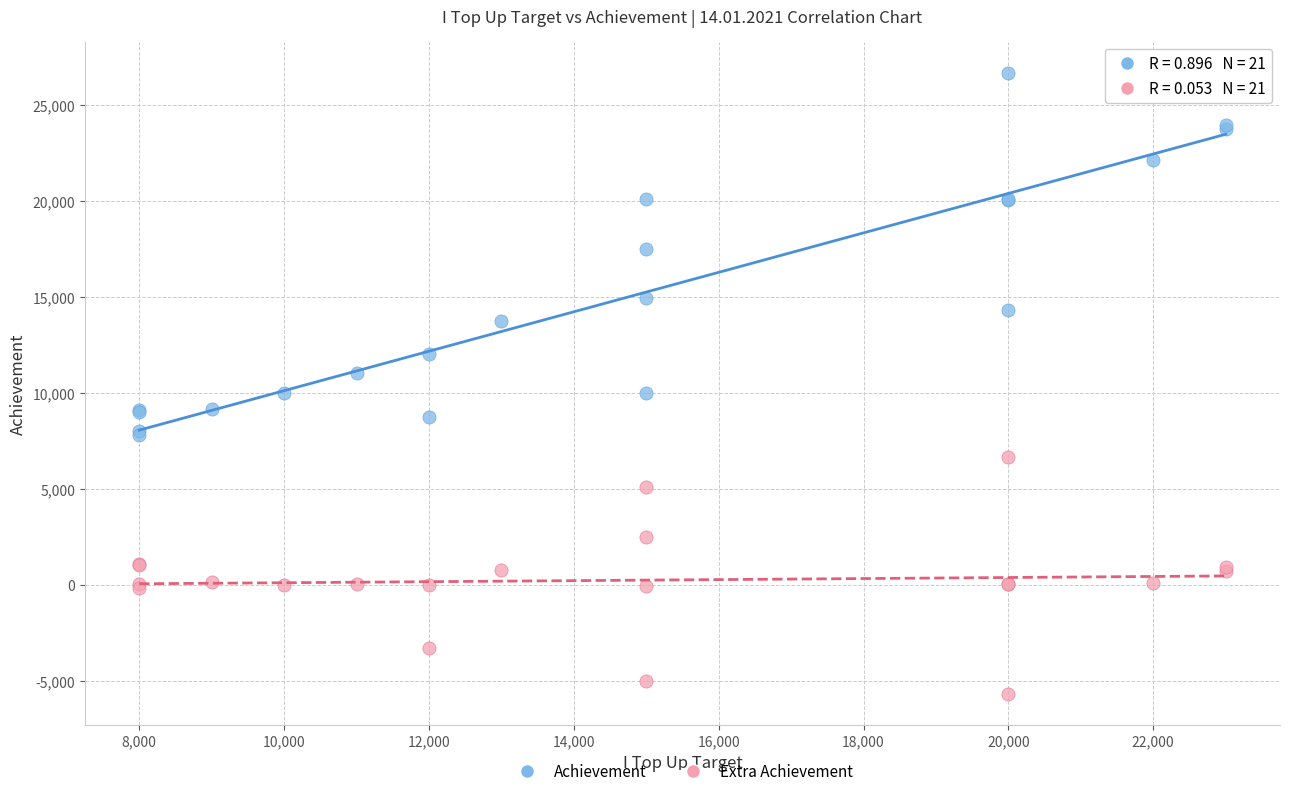

Which series contains the lowest Y value?

Extra Achievement